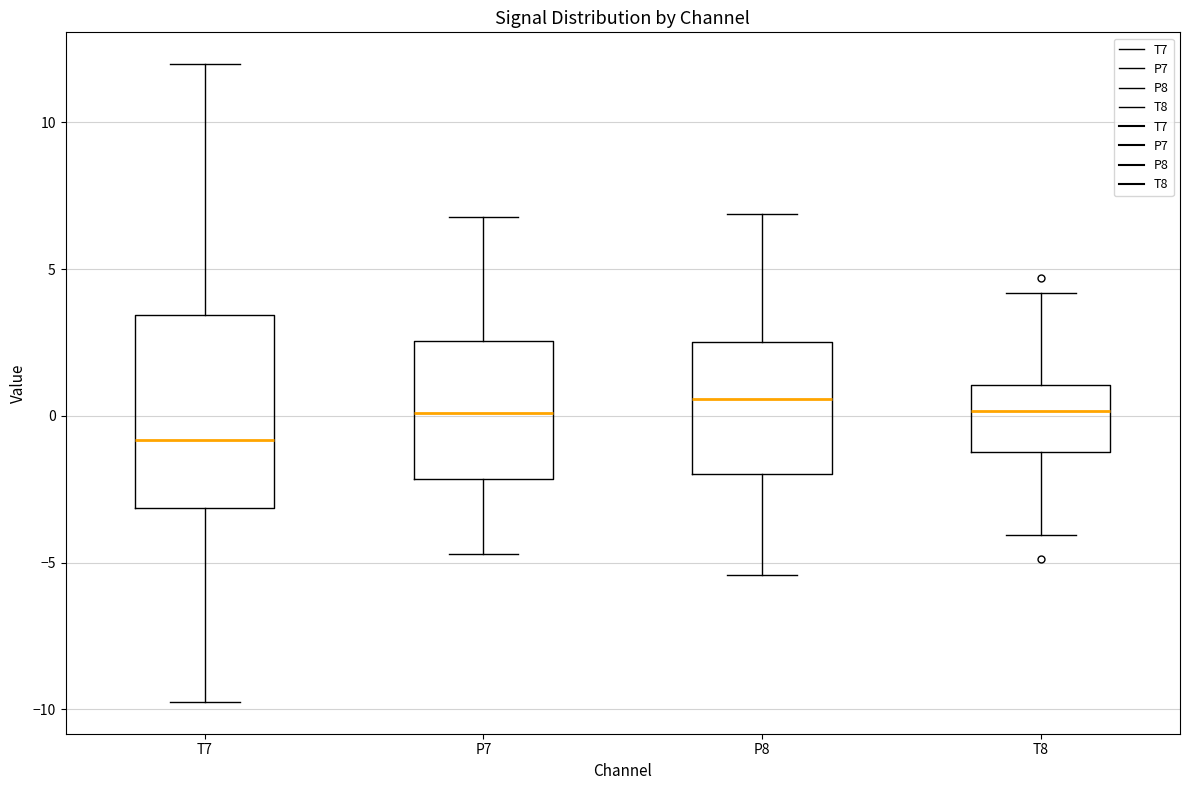

Which box is the tallest, from its lower edge to its upper edge?

T7